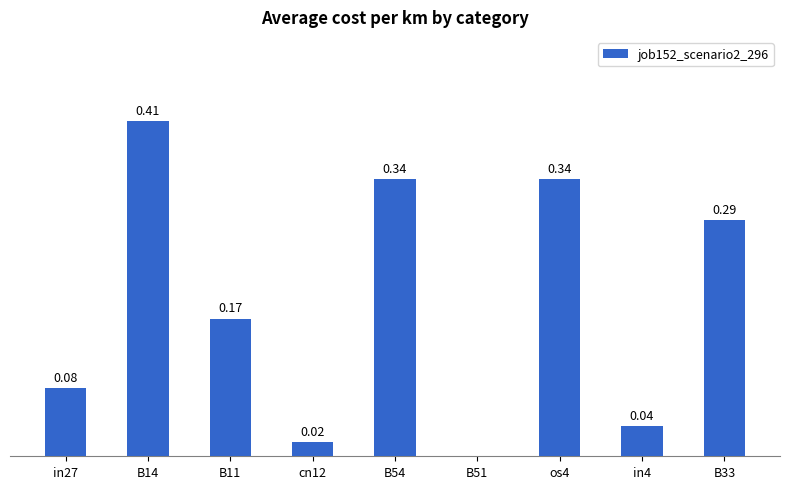

Between os4 and B14, which is larger?

B14